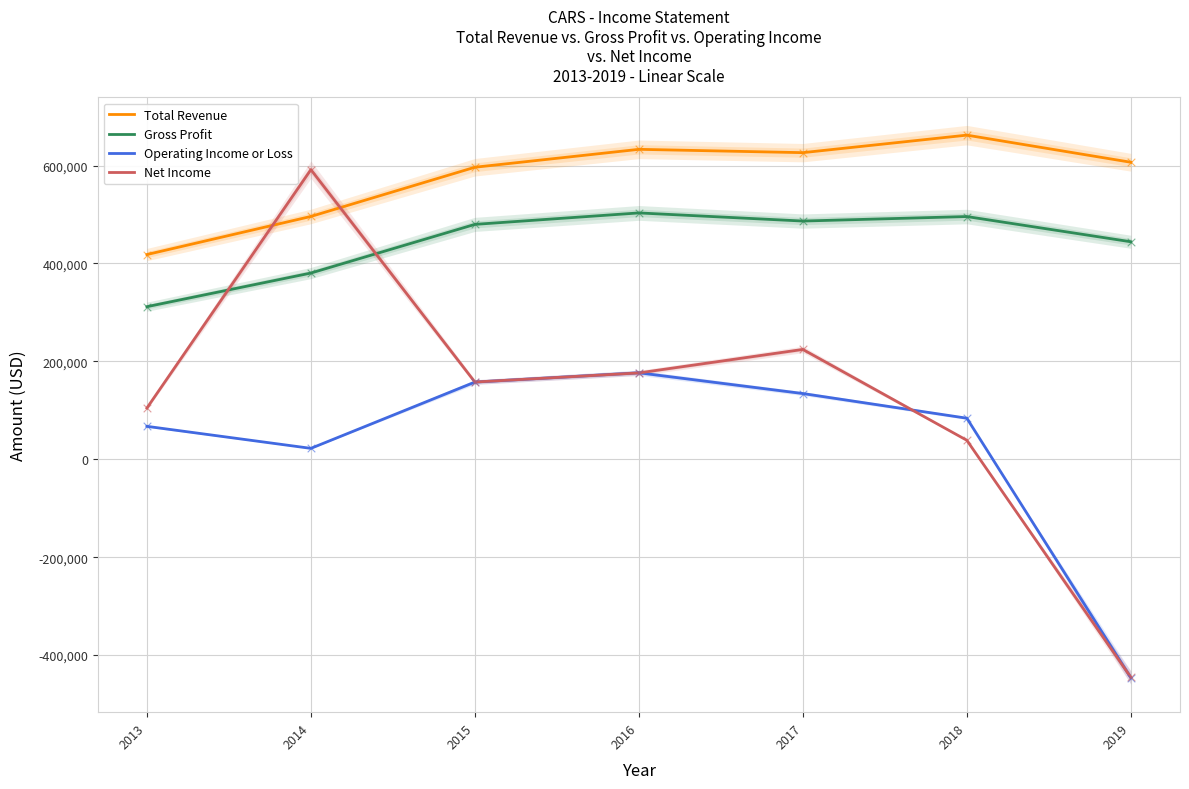

Which series contains the highest Y value?

Total Revenue